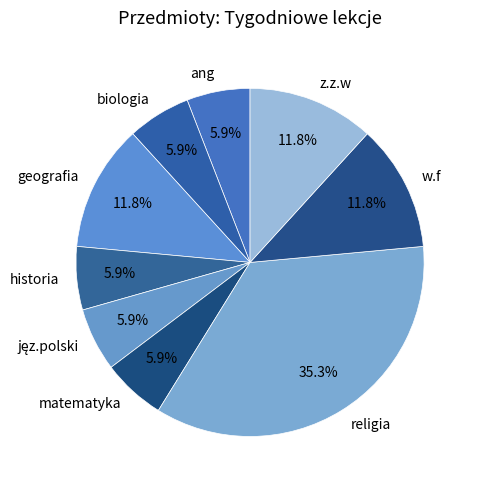

What percentage is NOT represented by matematyka?

94.1%